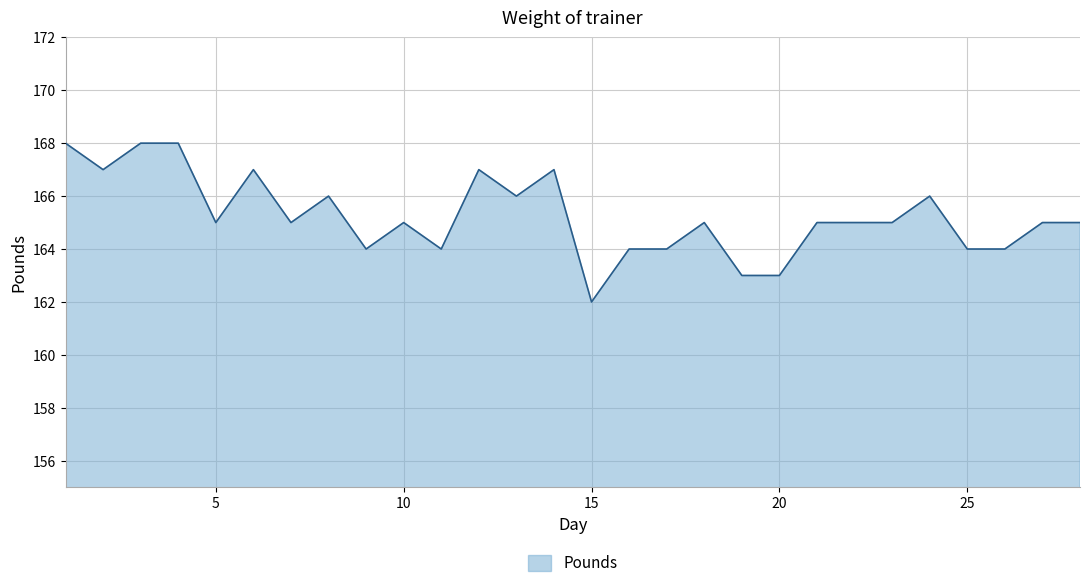

What is the ratio of the value at 11 to the value at 7?

1.0